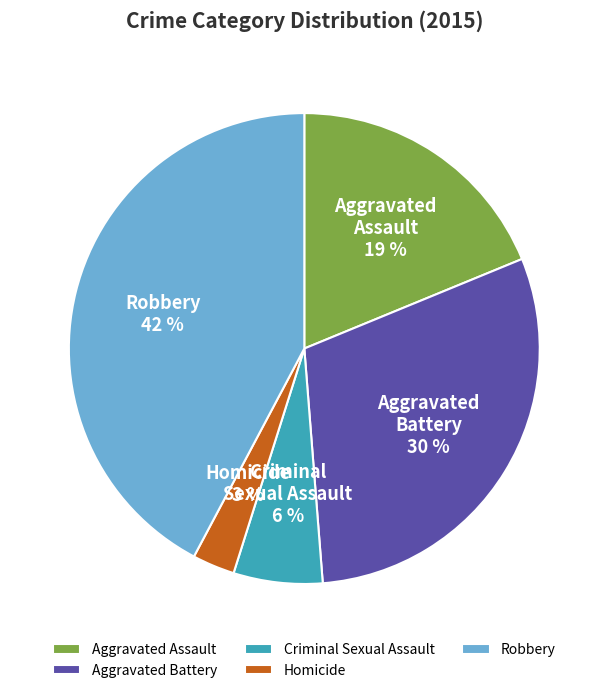

True or false: Robbery accounts for 32% of the total.

False